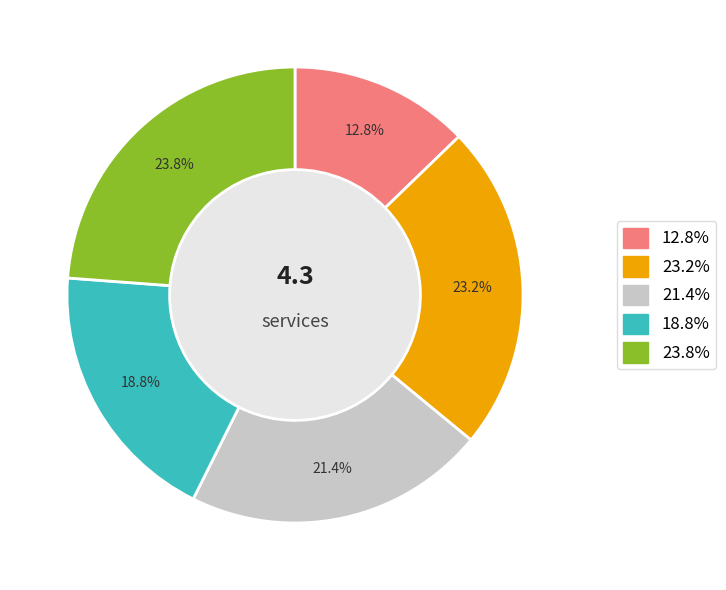

Is there a majority slice in this chart?

No